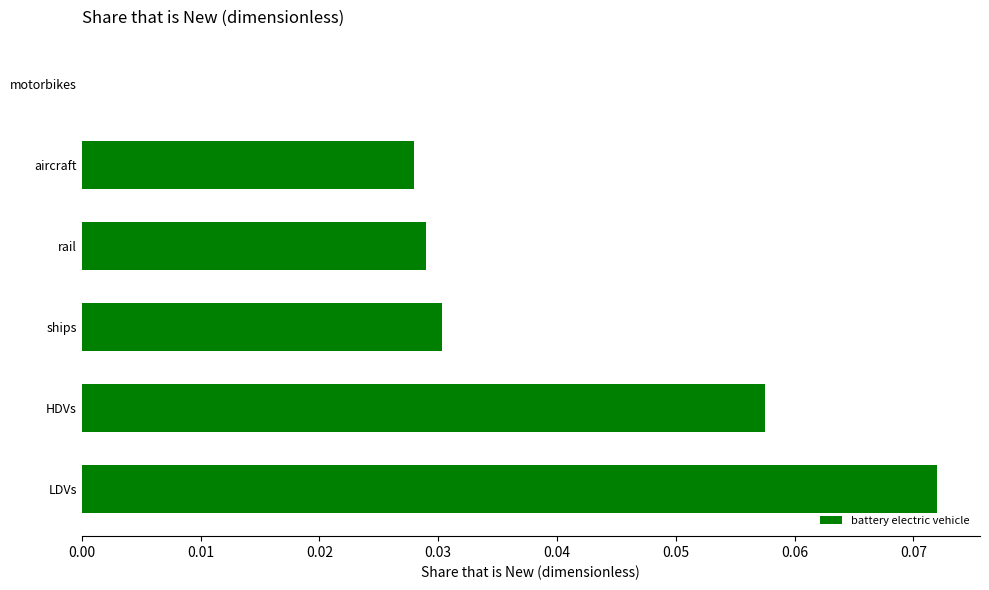

Are the bars horizontal?

Yes